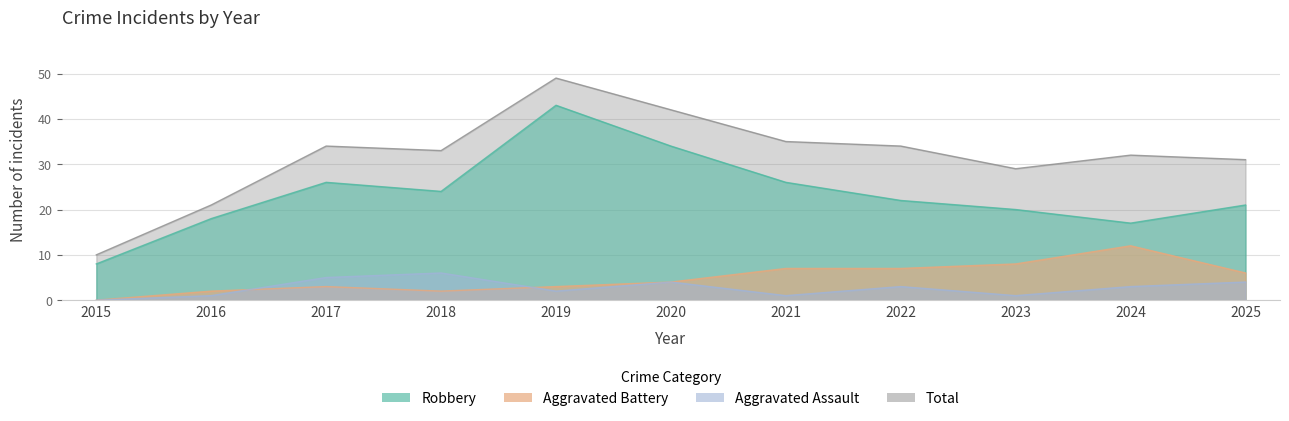

Rank the series by their maximum value, from lowest to highest.

Aggravated Assault, Aggravated Battery, Robbery, Total